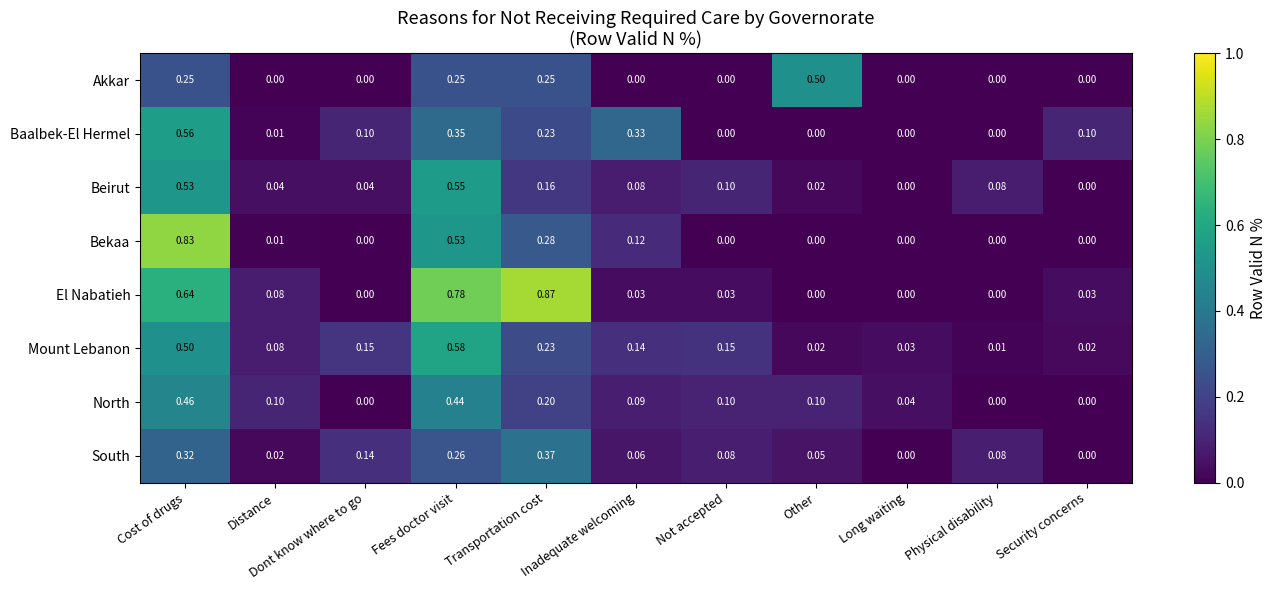

Rank the series by their maximum value, from highest to lowest.

El Nabatieh, Bekaa, Mount Lebanon, Baalbek-El Hermel, Beirut, Akkar, North, South